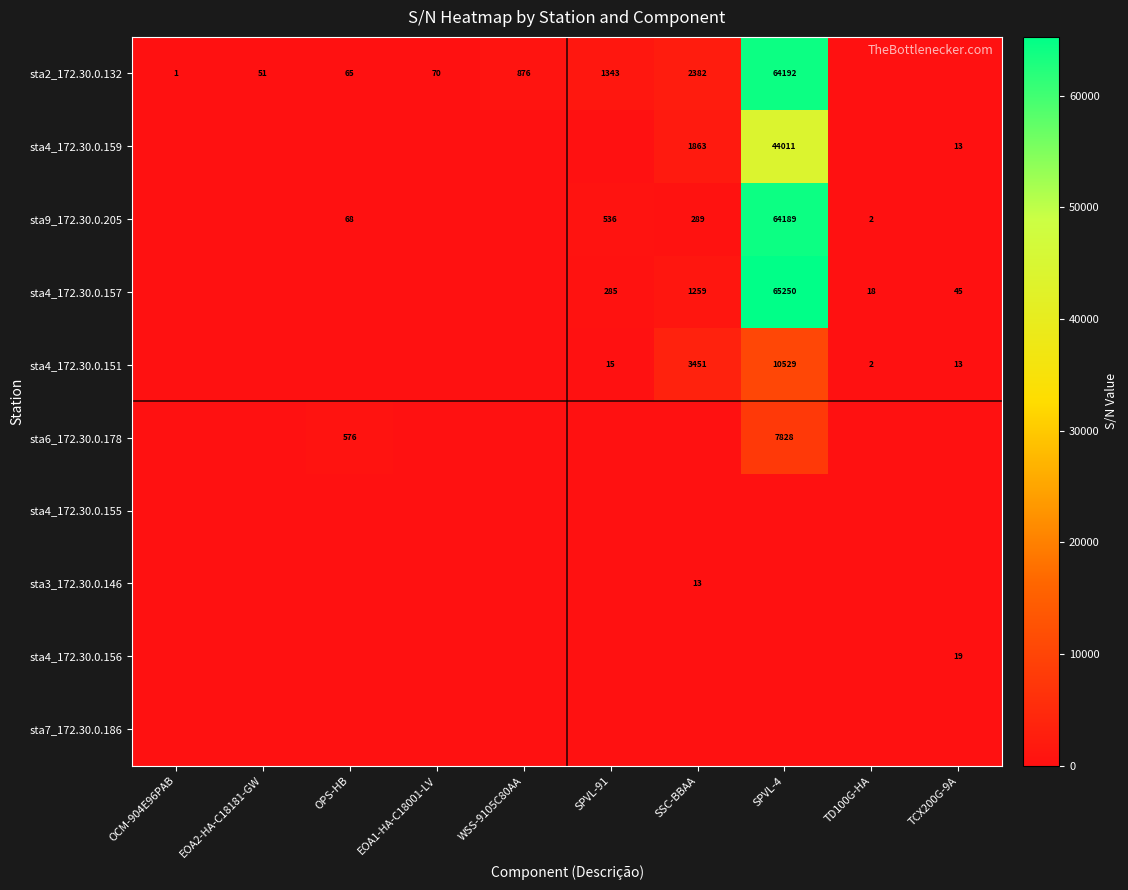

The sta4_172.30.0.151 series shows 20 at SPVL-91. True or false?

False